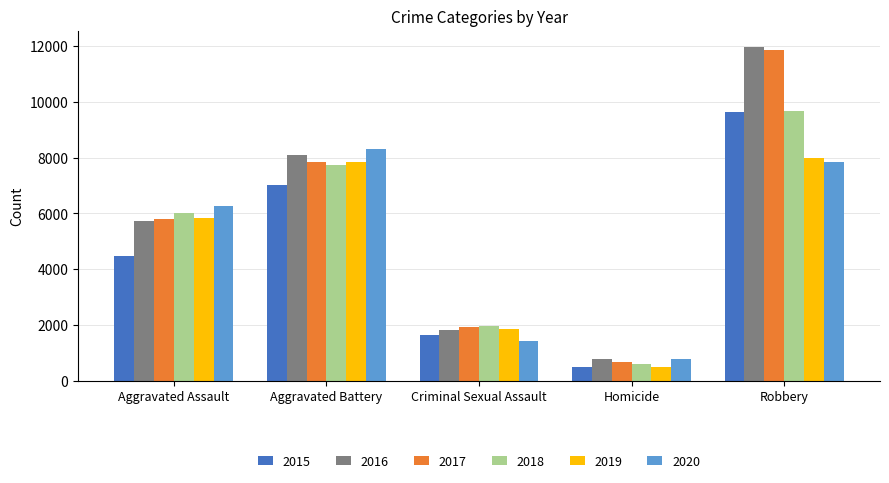

What position from the left is Aggravated Battery?

2